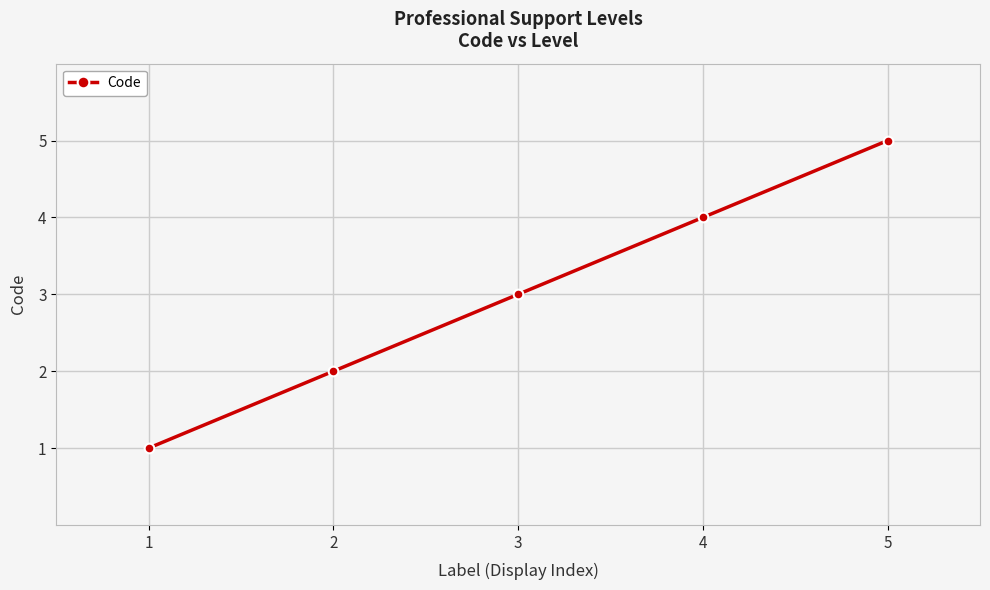

At which category does the chart reach its peak across all series?

5